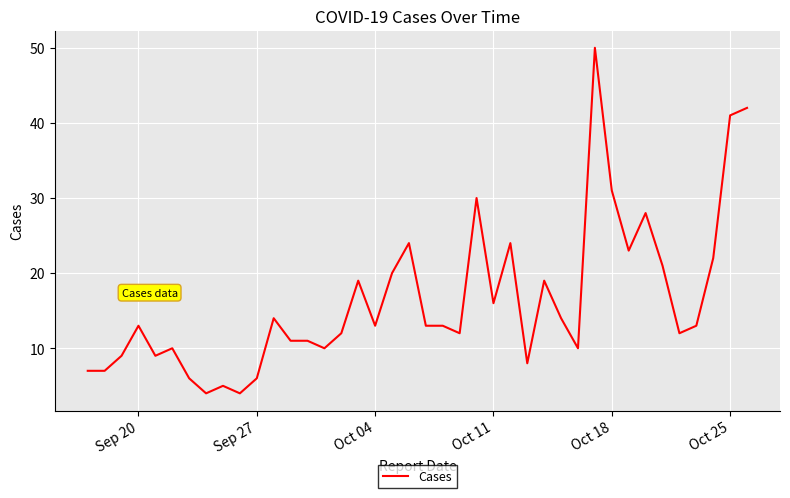

What is the greatest value displayed?

50